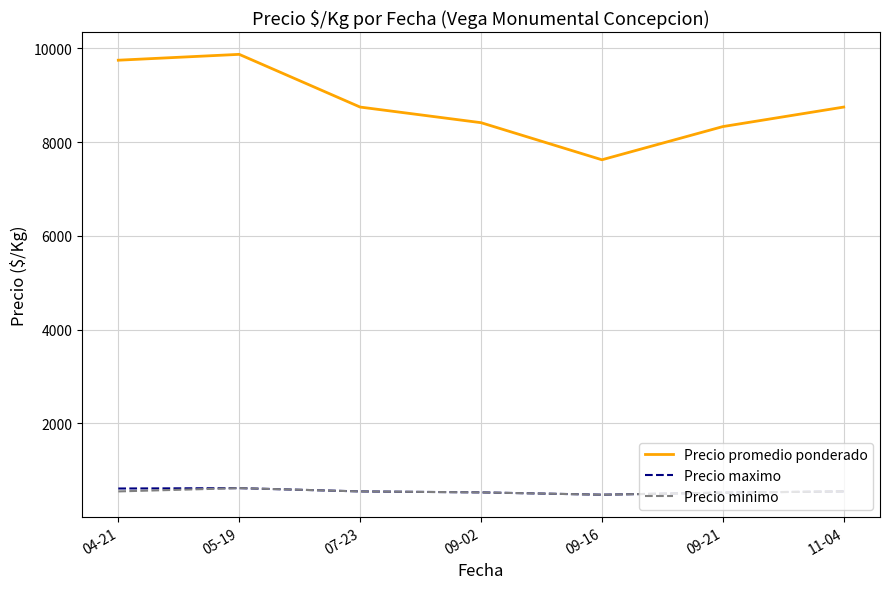

Which series has the widest spread of values?

Precio promedio ponderado